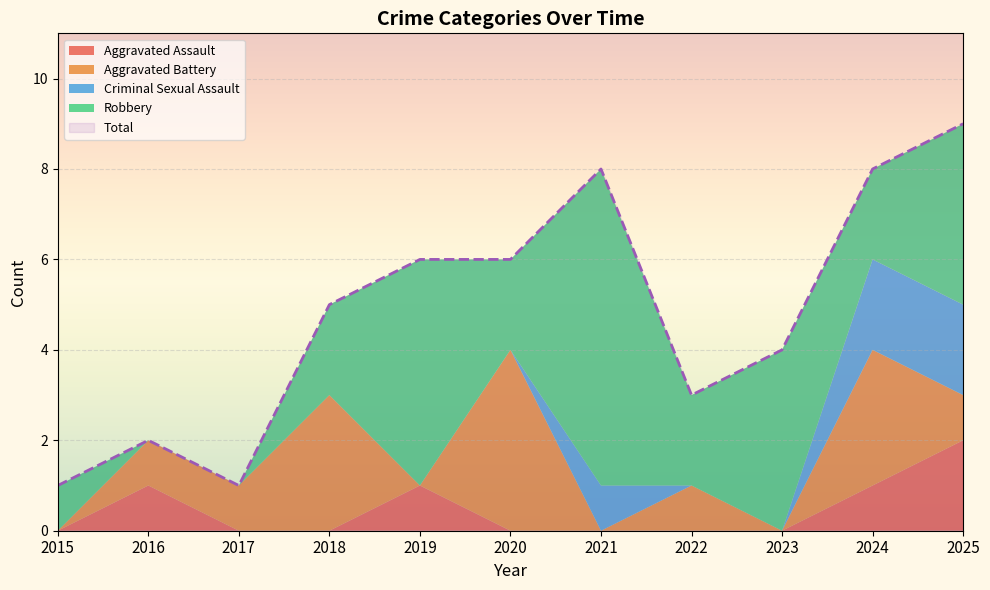

How many interior local valleys does the Total series have?

2